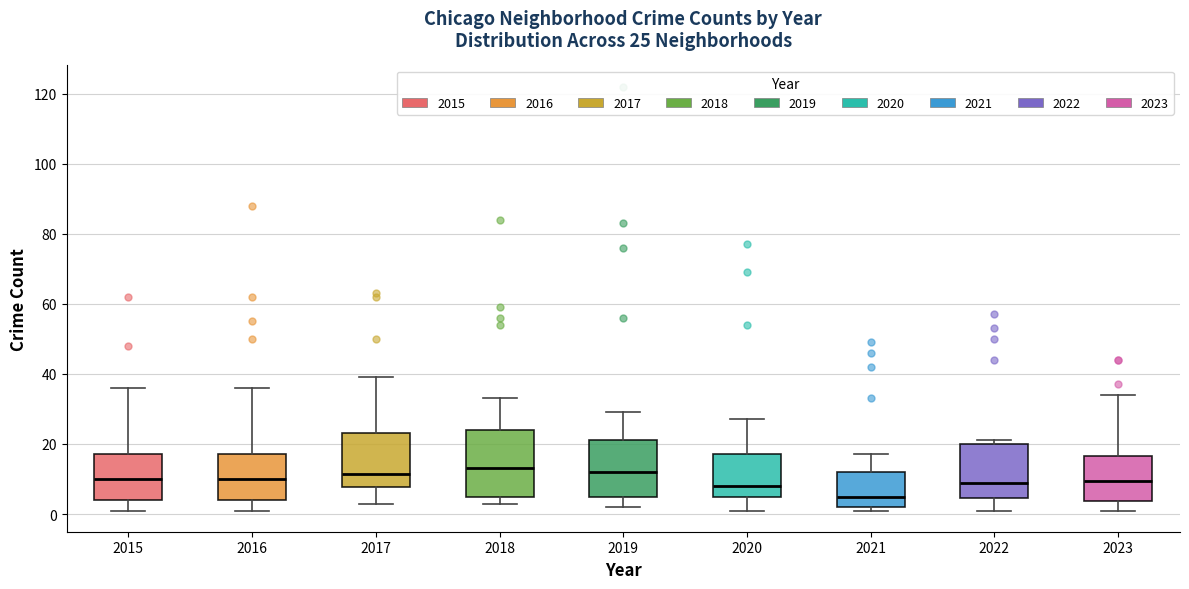

Comparing the boxes themselves (not the whiskers), which one is the tallest?

2018